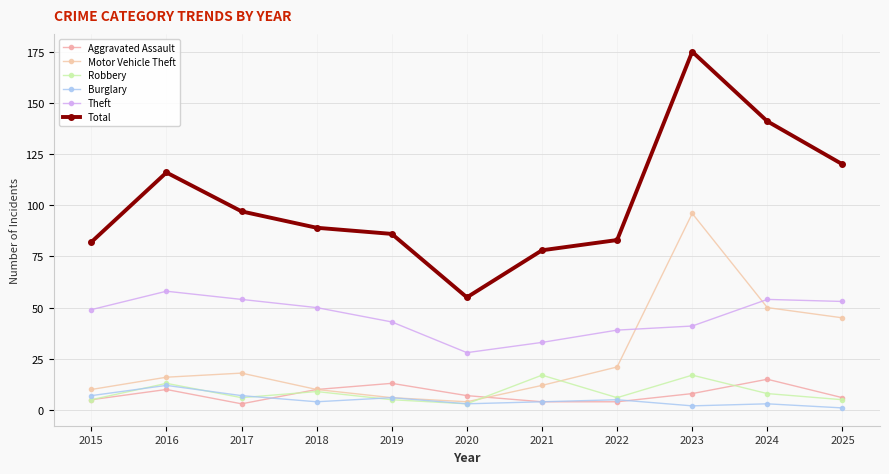

True or false: Total and Theft cross at least once.

False